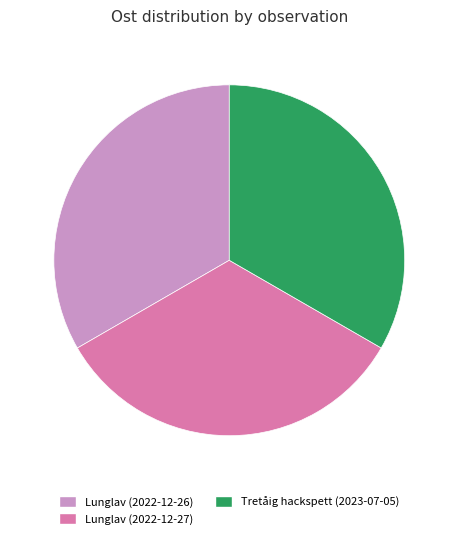

Do Lunglav (2022-12-26) and Tretåig hackspett (2023-07-05) together represent more than half of the pie?

Yes